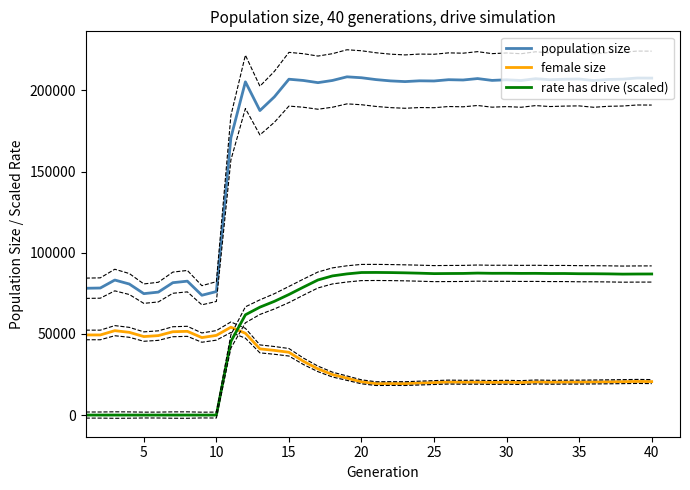

Is it true that female size equals 28977.5 at 35?

False